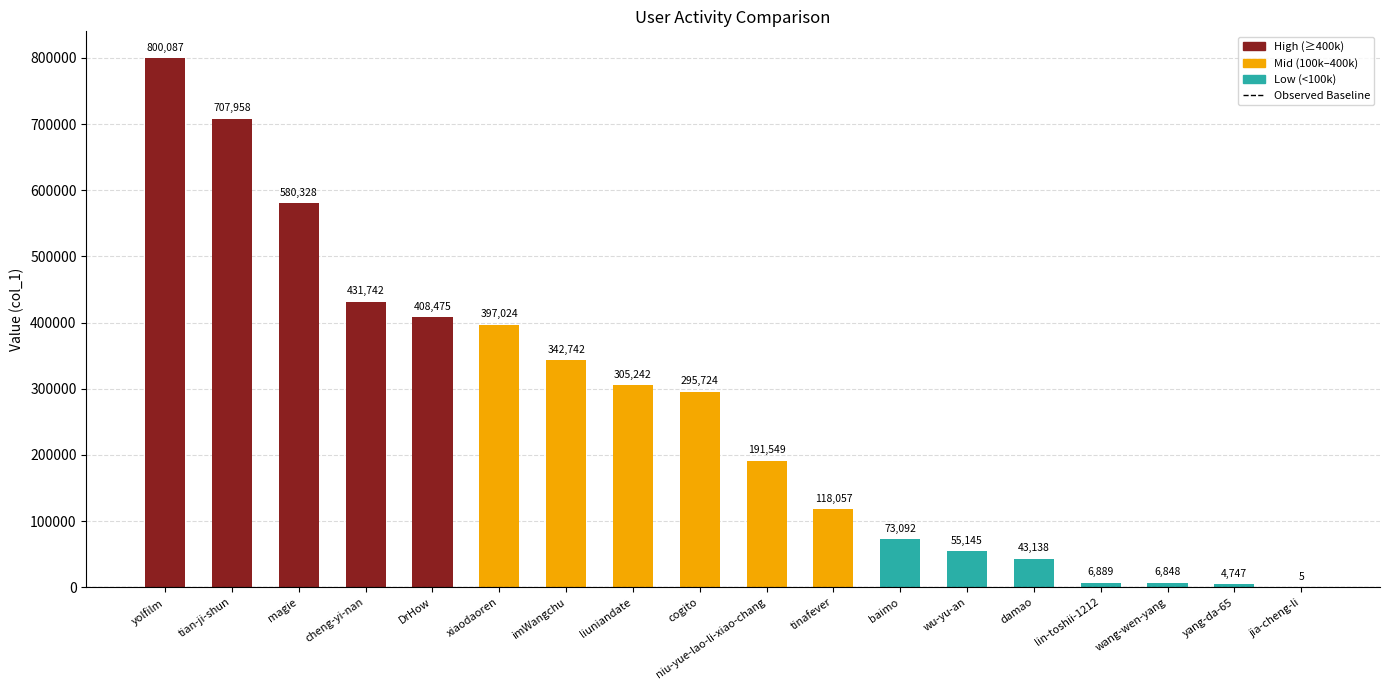

At which category does the chart reach its peak across all series?

yolfilm